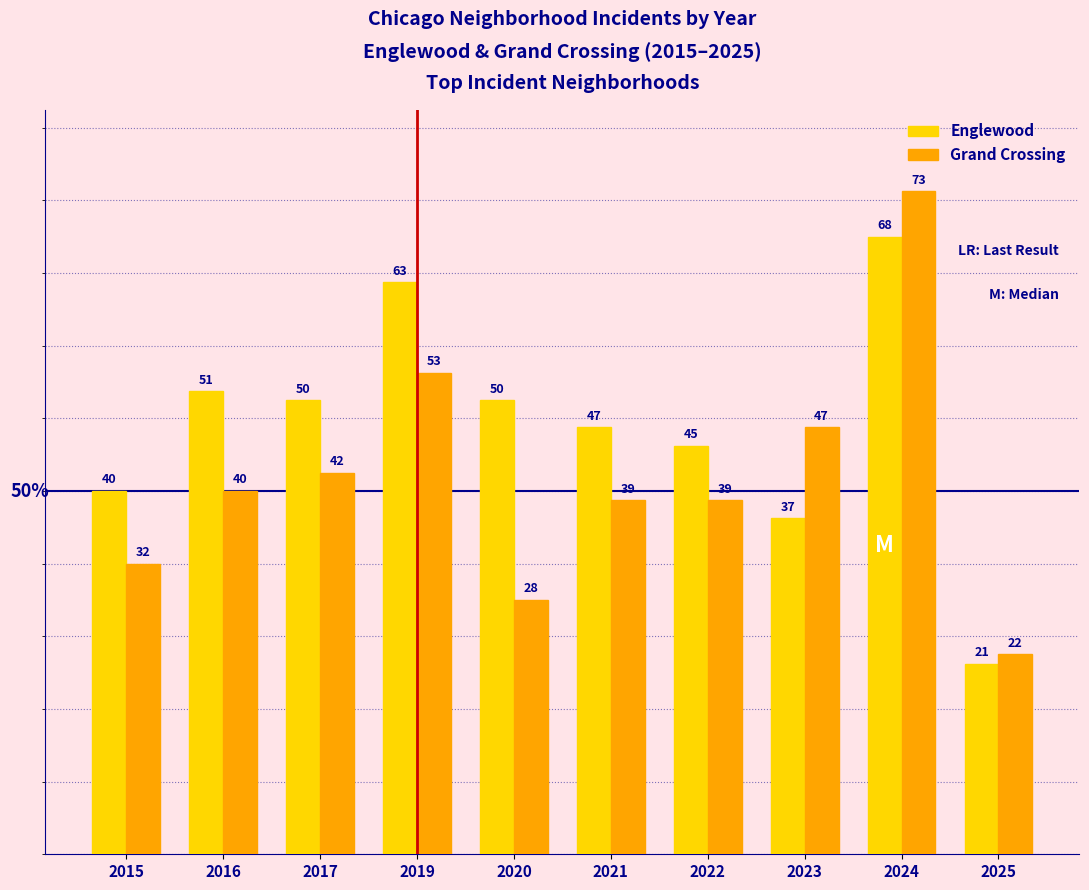

Reading right to left, extract all data points from this chart.

Englewood: 21	68	37	45	47	50	63	50	51	40
Grand Crossing: 22	73	47	39	39	28	53	42	40	32